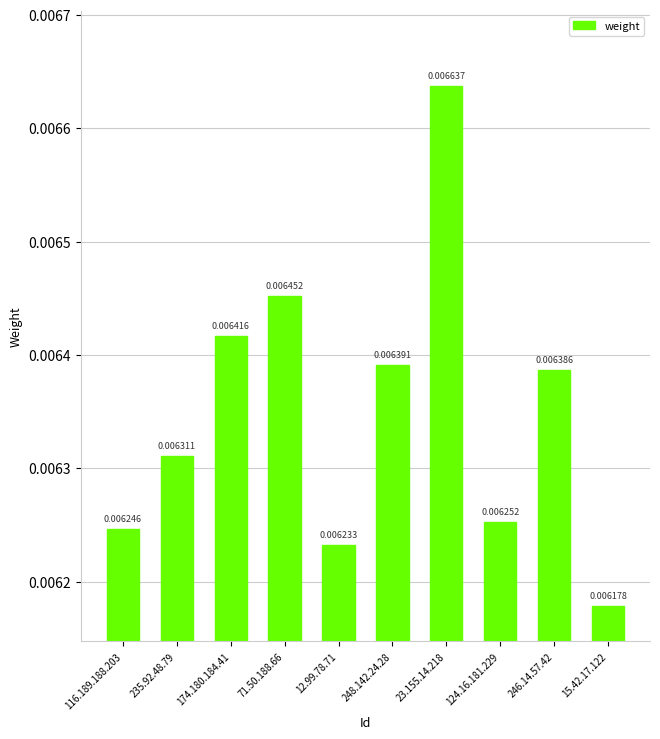

List the labels in order of value, smallest first.

15.42.17.122, 12.99.78.71, 116.189.188.203, 124.16.181.229, 235.92.48.79, 246.14.57.42, 248.142.24.28, 174.180.184.41, 71.50.188.66, 23.155.14.218